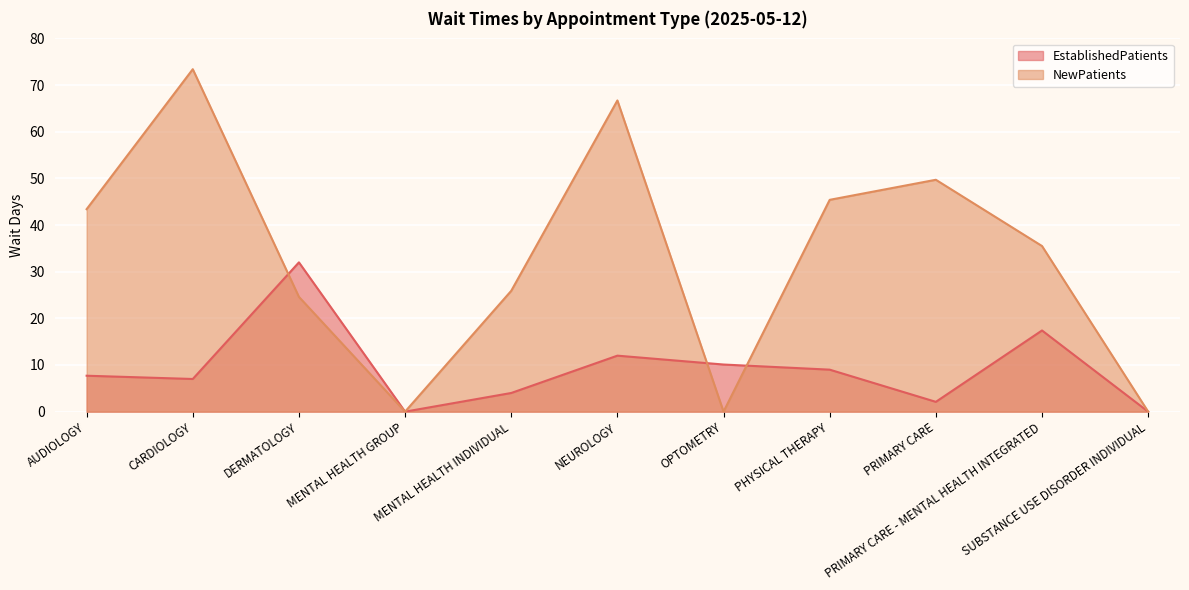

At how many categories does at least one series exceed 20?

8